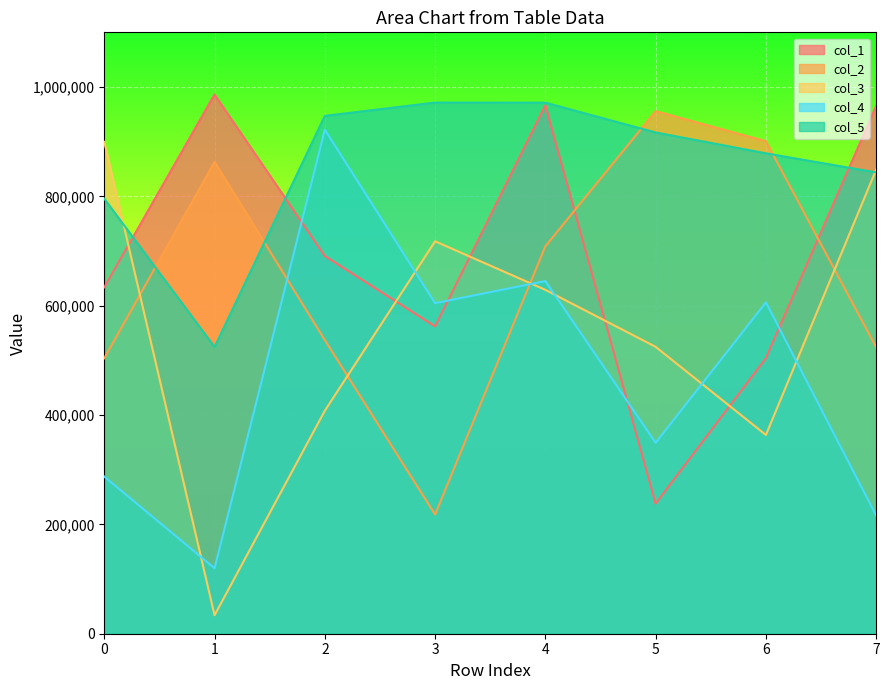

Rank the series at 4 from highest to lowest value.

col_5, col_1, col_2, col_4, col_3